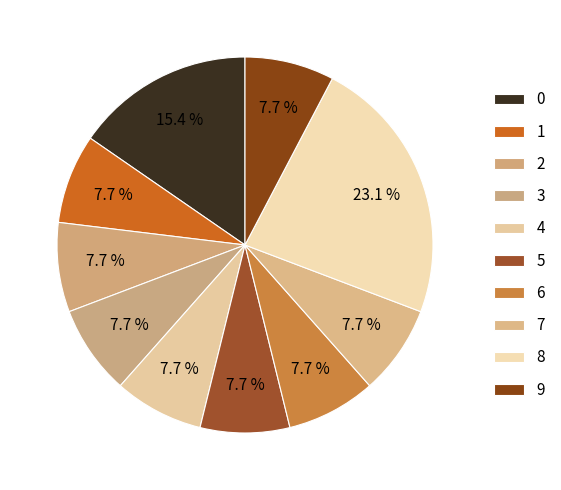

What is the smallest slice in the pie chart?

1